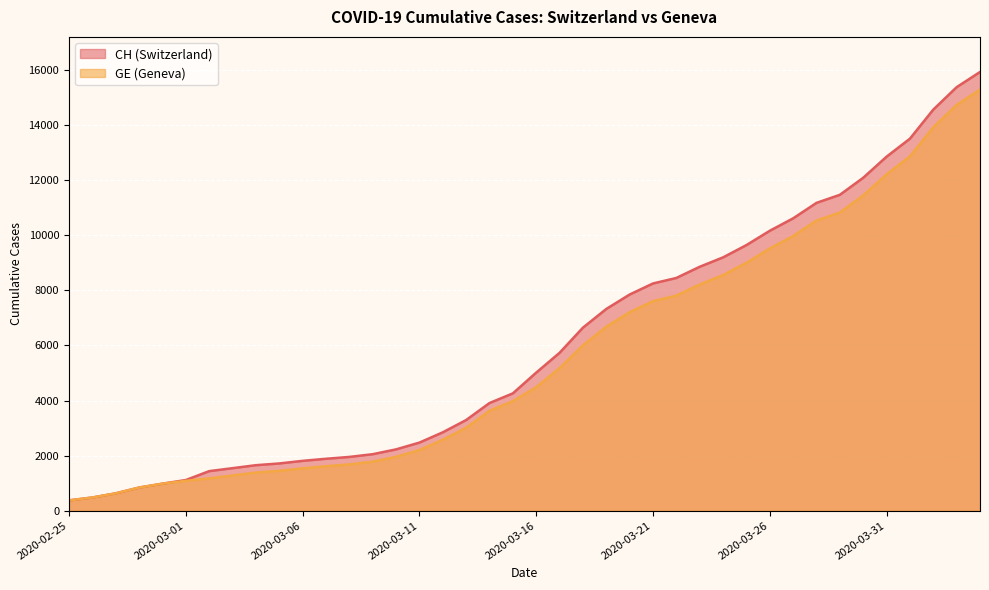

What is the greatest value displayed?

15926